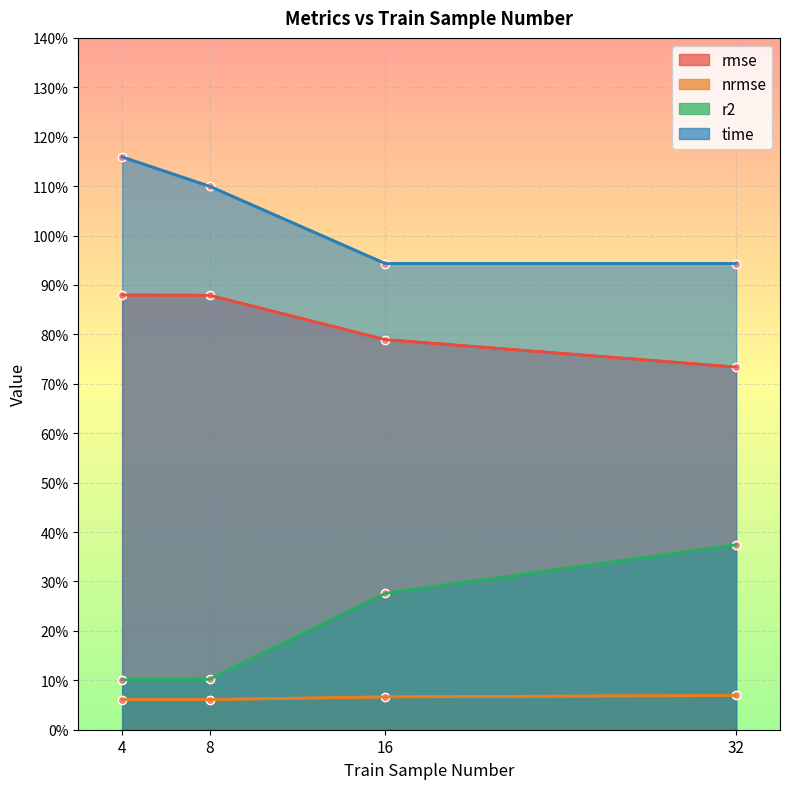

Is it true that rmse equals 0.8 at 16?

True